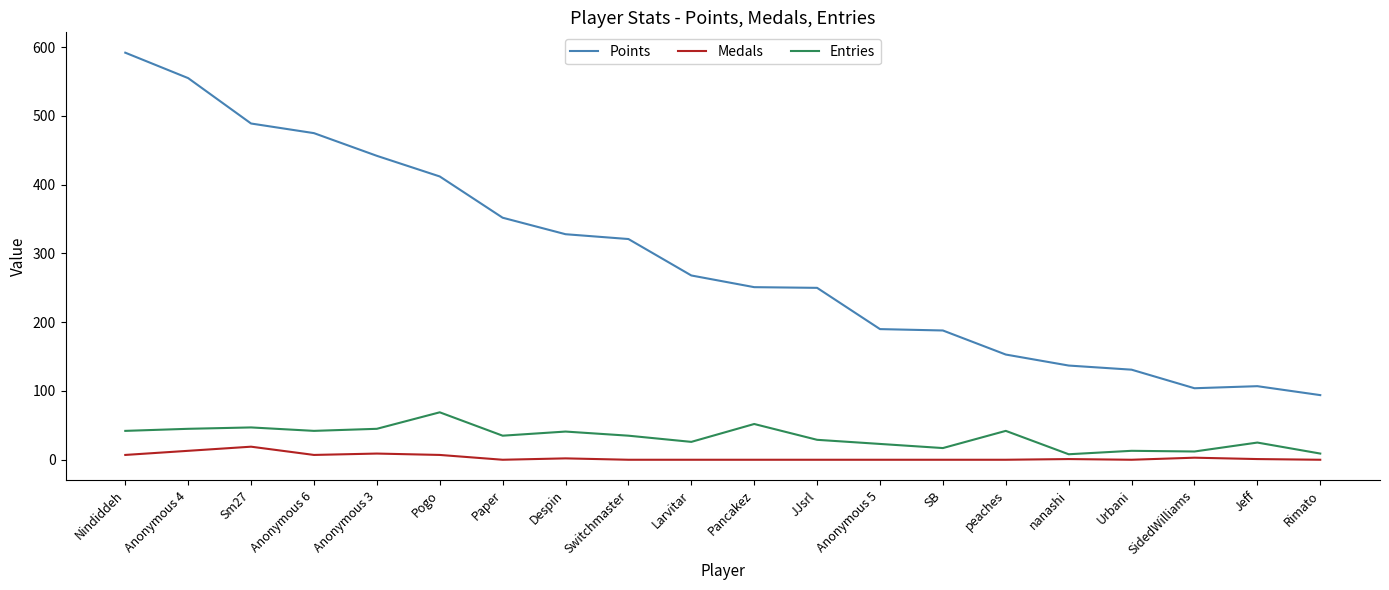

Which series has the widest spread of values?

Points